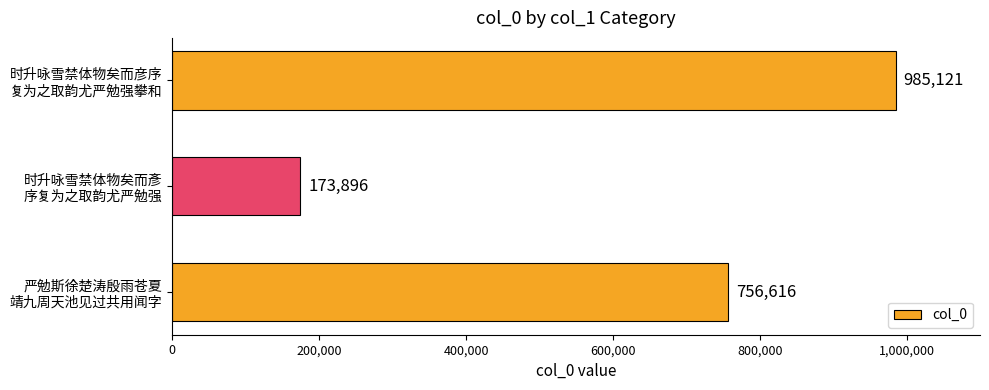

List the labels in order of value, largest first.

时升咏雪禁体物矣而彦序
复为之取韵尤严勉强攀和, 严勉斯徐楚涛殷雨苍夏
靖九周天池见过共用闻字, 时升咏雪禁体物矣而彥
序复为之取韵尤严勉强